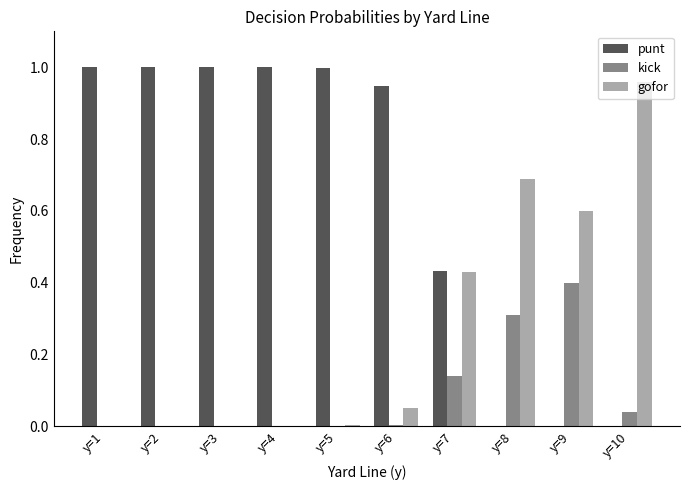

Which series changed the most between y=7 and y=10?

gofor